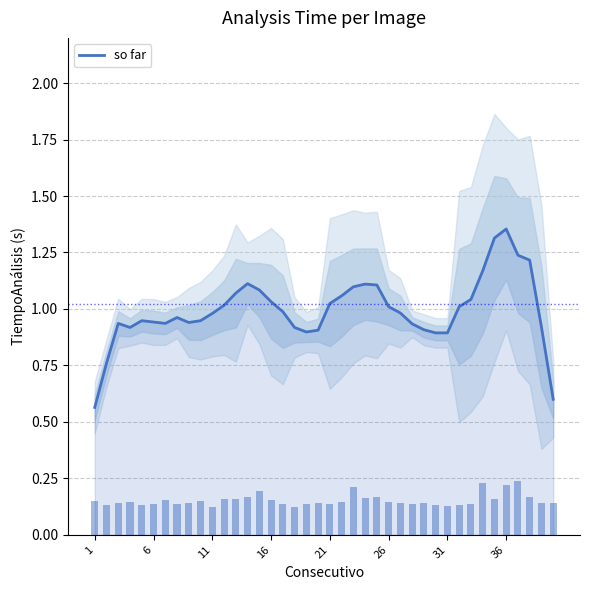

How many bars are there in total?

40